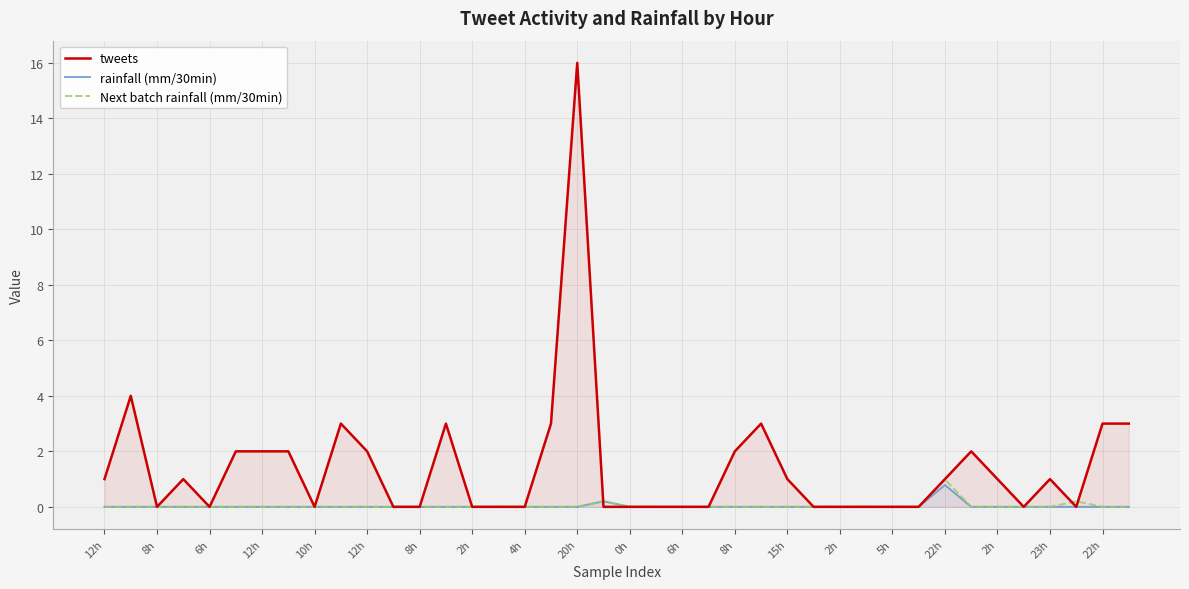

At 25, list the series in order from smallest to largest.

rainfall (mm/30min), Next batch rainfall (mm/30min), tweets